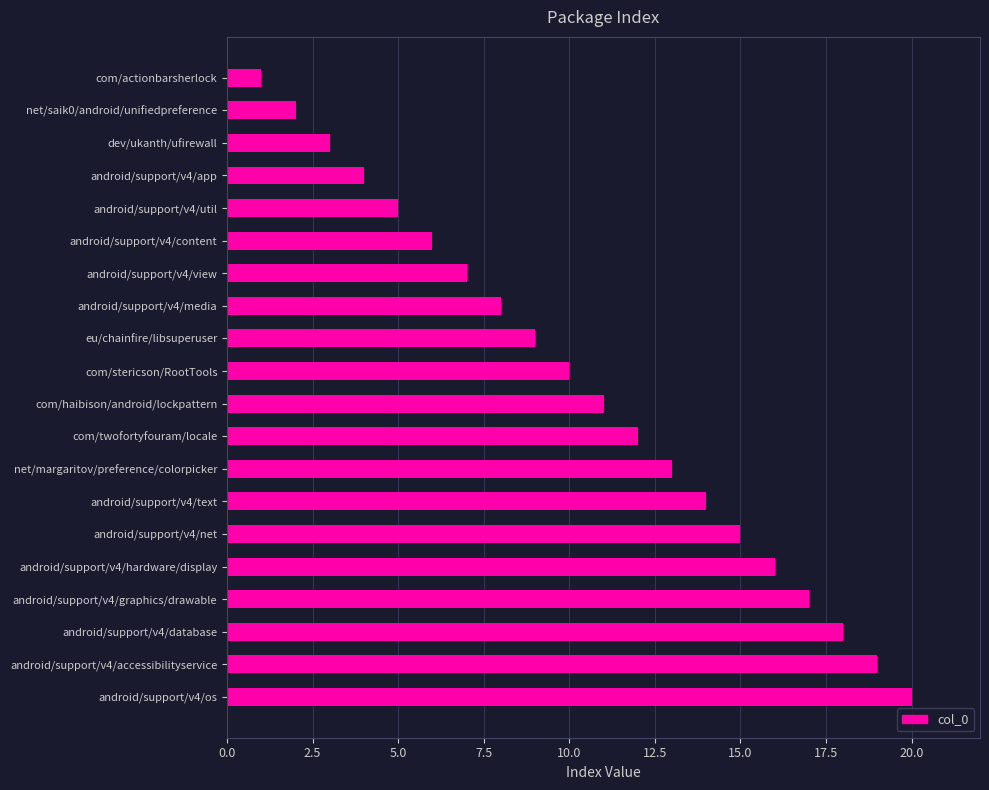

What is the label of the 20th bar from the bottom?

com/actionbarsherlock